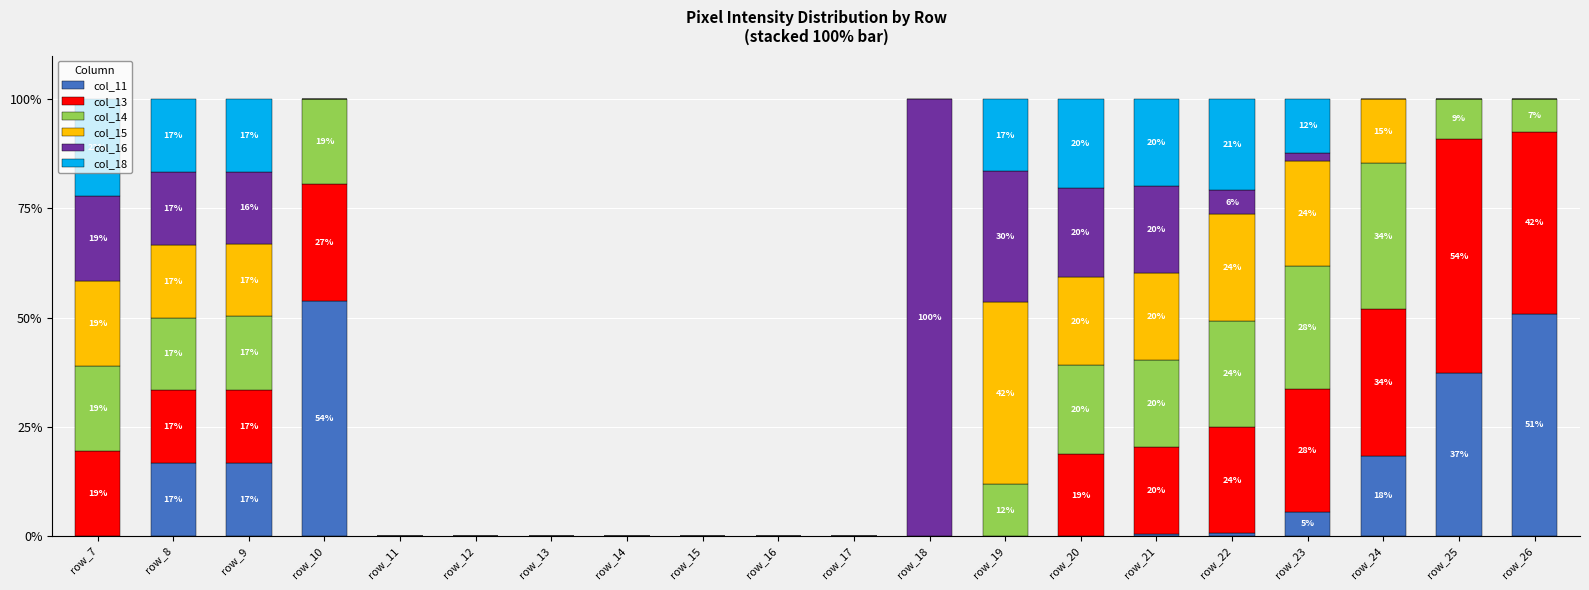

Does the chart contain stacked bars?

Yes